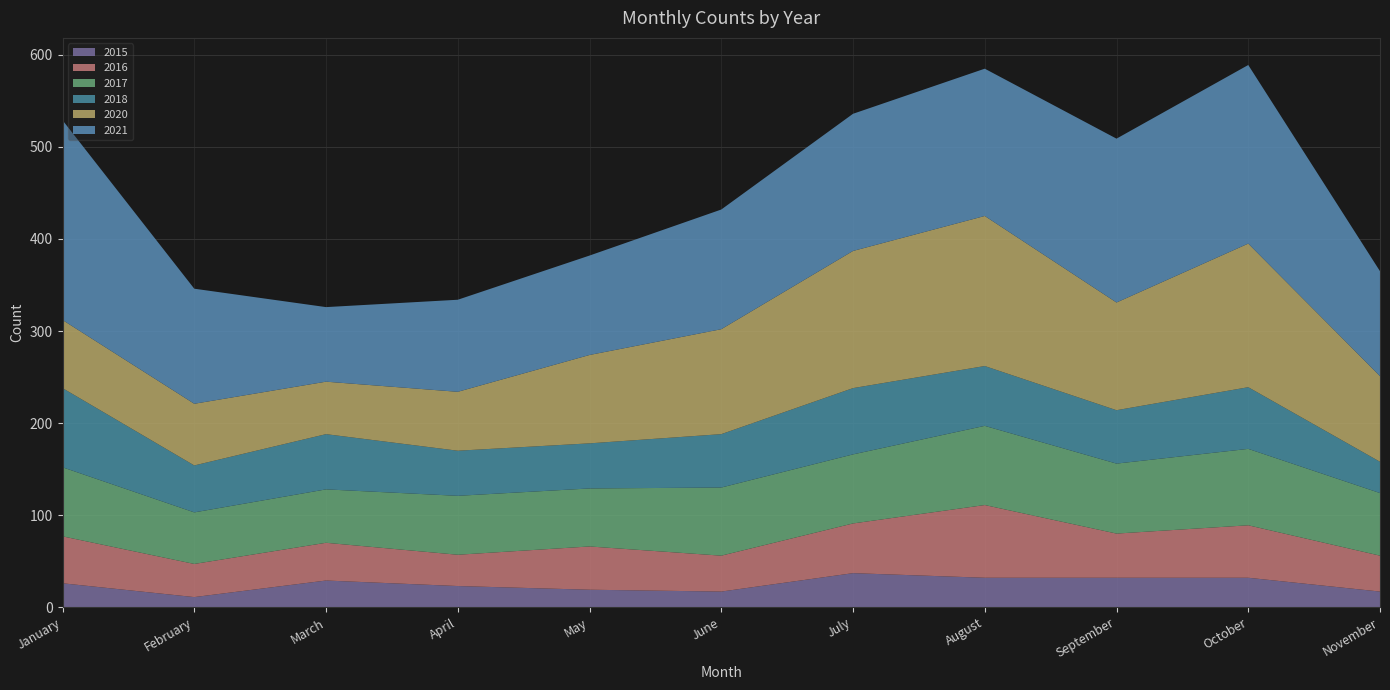

Reading right to left, what are all the values shown in this chart?

2020: 93	156	117	163	149	114	96	64	57	67	74
2021: 114	194	178	160	149	130	108	100	81	125	217
2015: 17	32	32	32	37	17	19	23	29	11	26
2016: 39	57	48	79	54	39	47	34	41	36	51
2017: 68	83	76	86	75	74	63	64	58	56	75
2018: 34	67	58	65	72	58	49	49	60	51	86